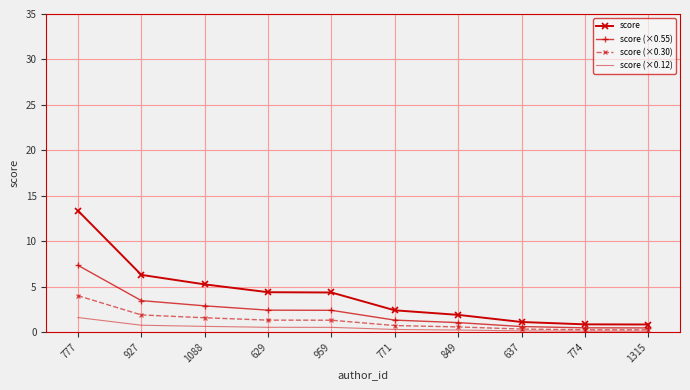

True or false: score has more than 2 points higher than both neighbors.

False